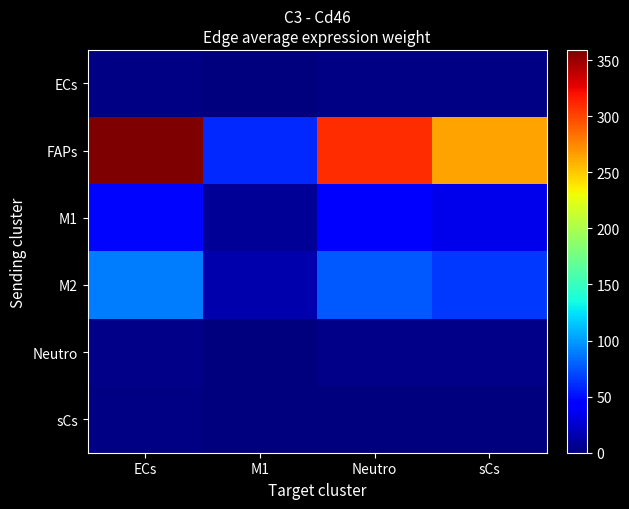

At which category is the sum across all series the highest?

ECs